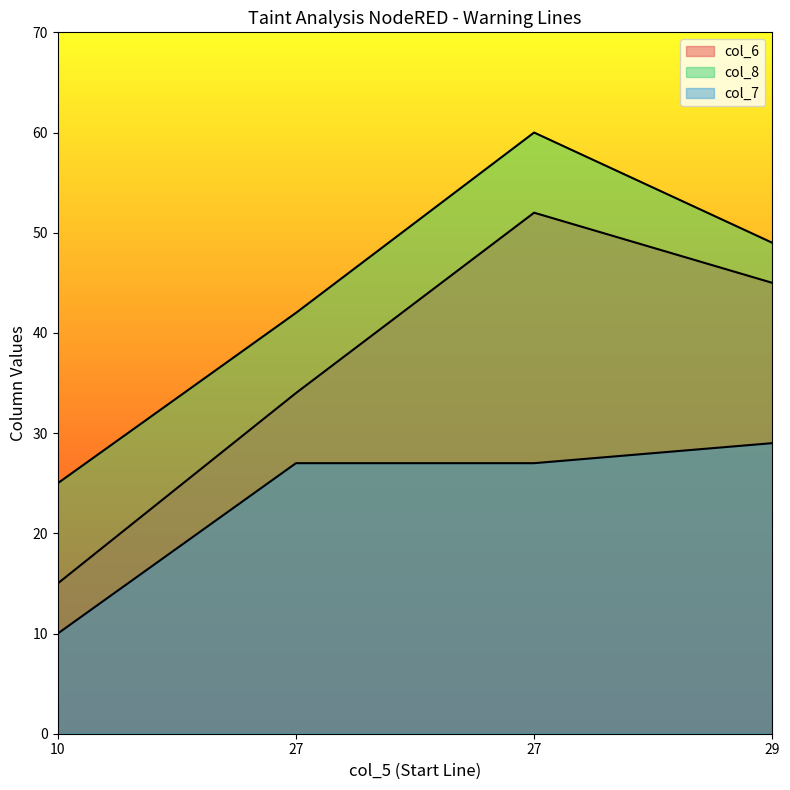

Reading right to left, extract all data points from this chart.

col_6: 45	52	34	15
col_8: 49	60	42	25
col_7: 29	27	27	10